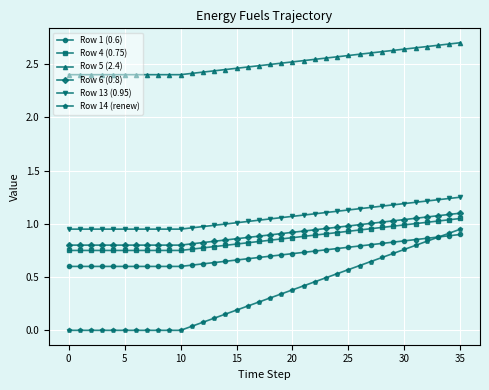

Which series has the largest range (max minus min)?

Row 14 (renew)